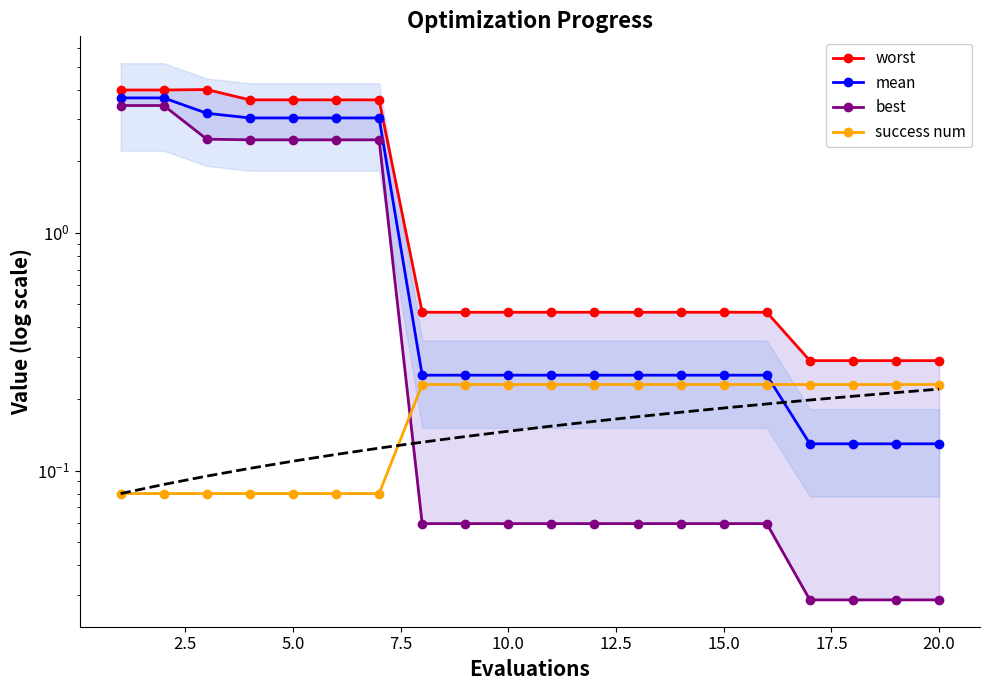

Count the number of data series in this chart.

4